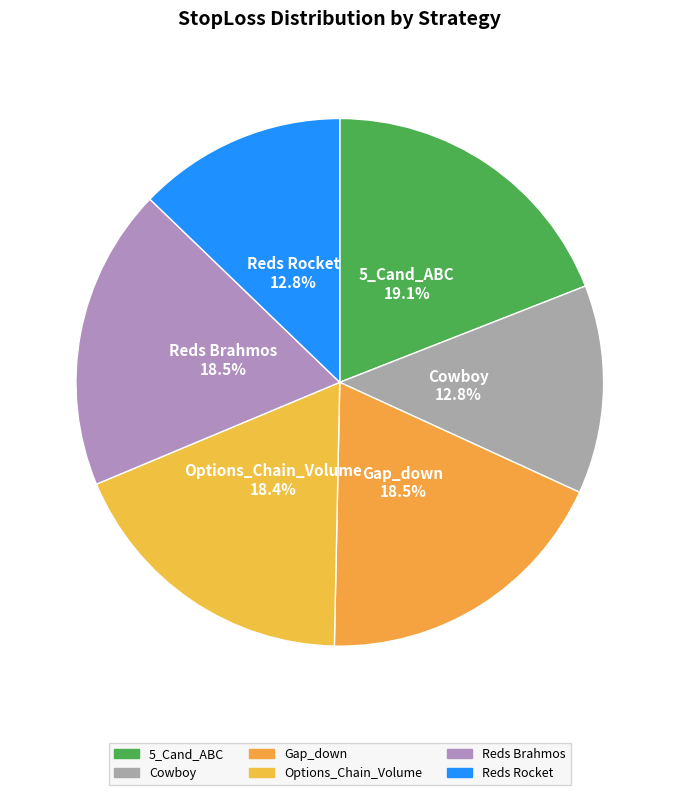

Which category has the biggest portion of the pie?

5_Cand_ABC